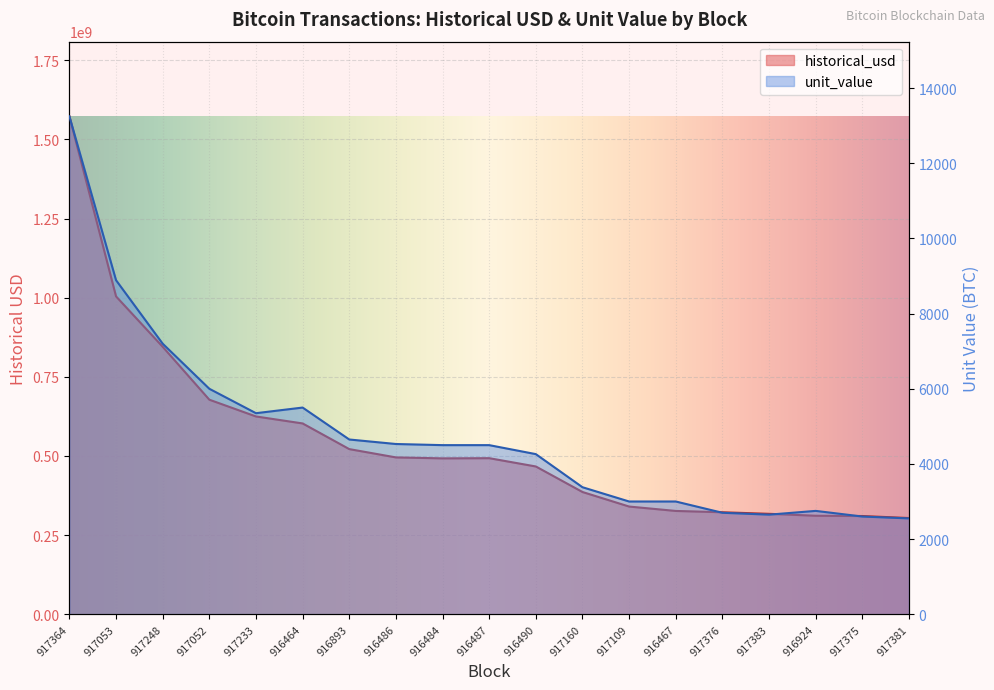

What is the label of the 6th point from the left?

916464